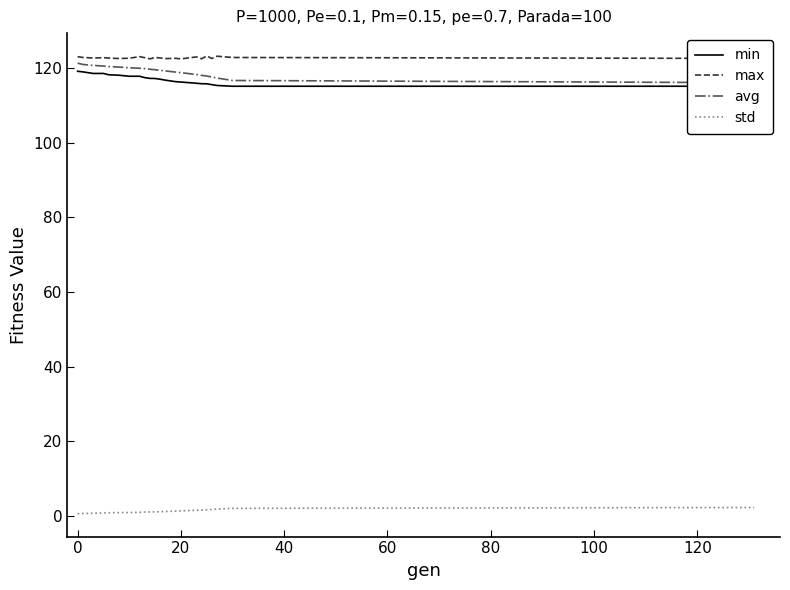

The value of max at 20 is 37.8. True or false?

False